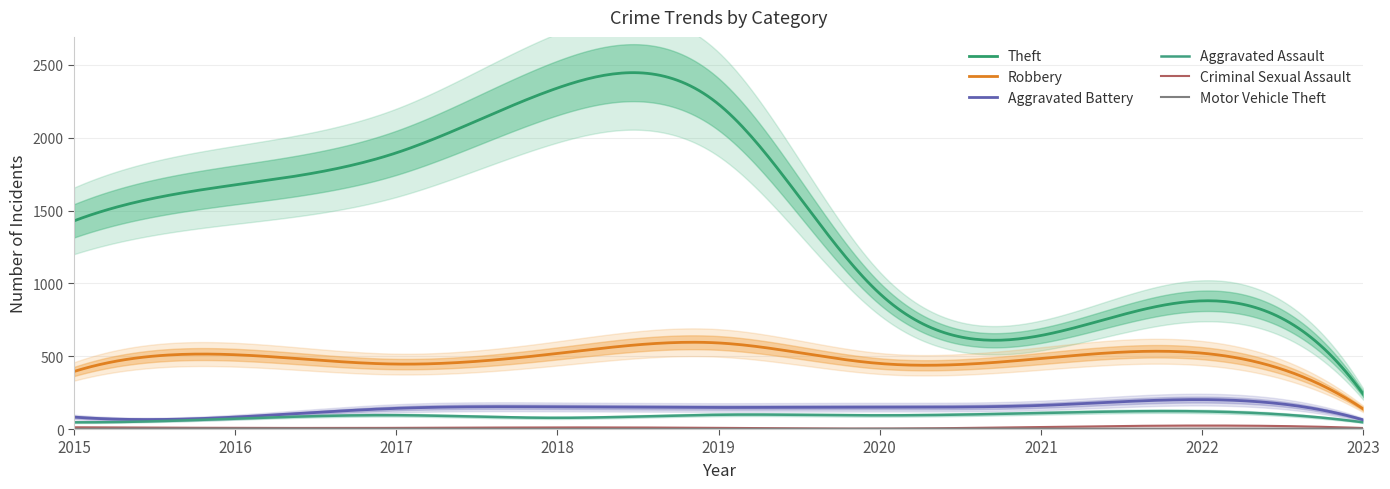

How many series are shown in this chart?

6